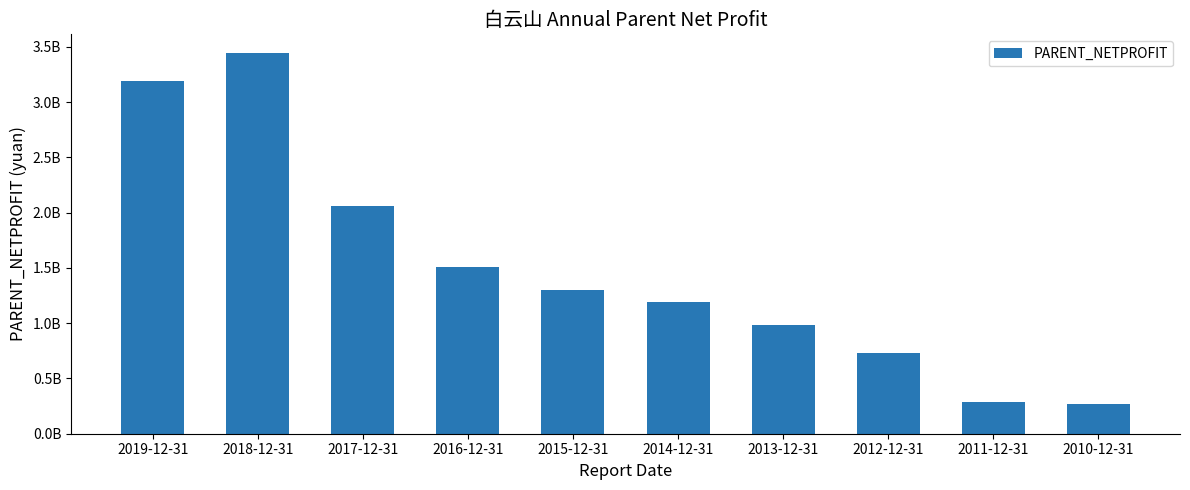

Does the chart contain any negative values?

No